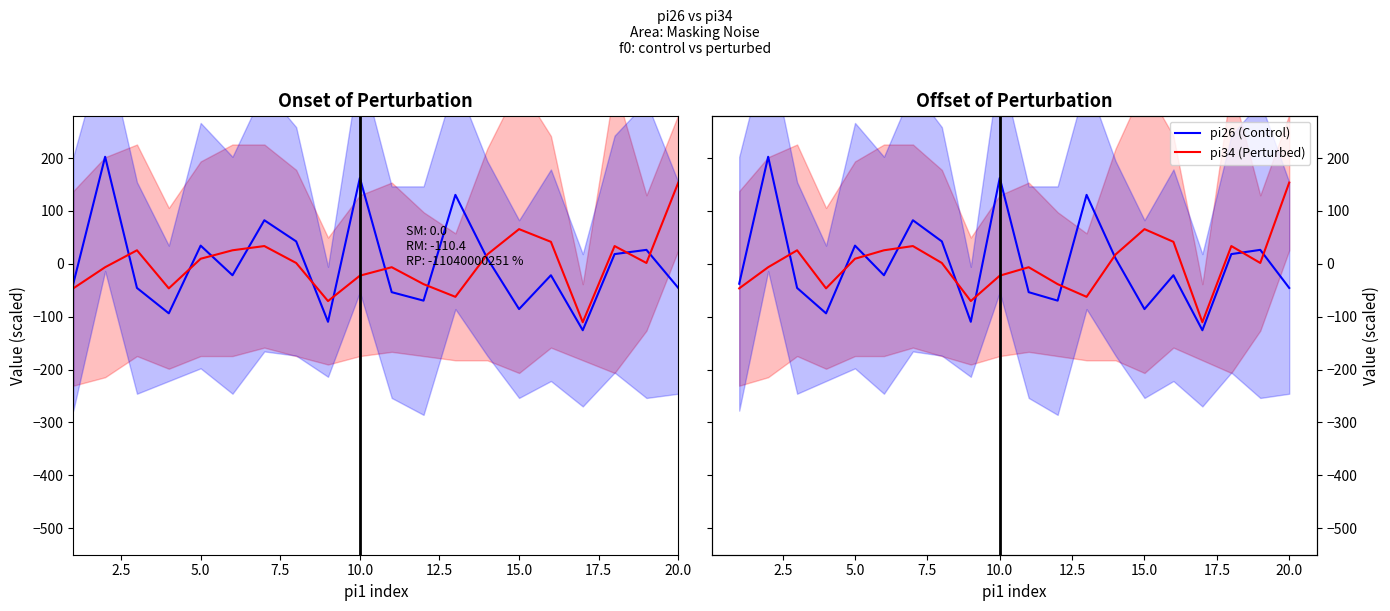

What is the smallest value displayed?

-125.6